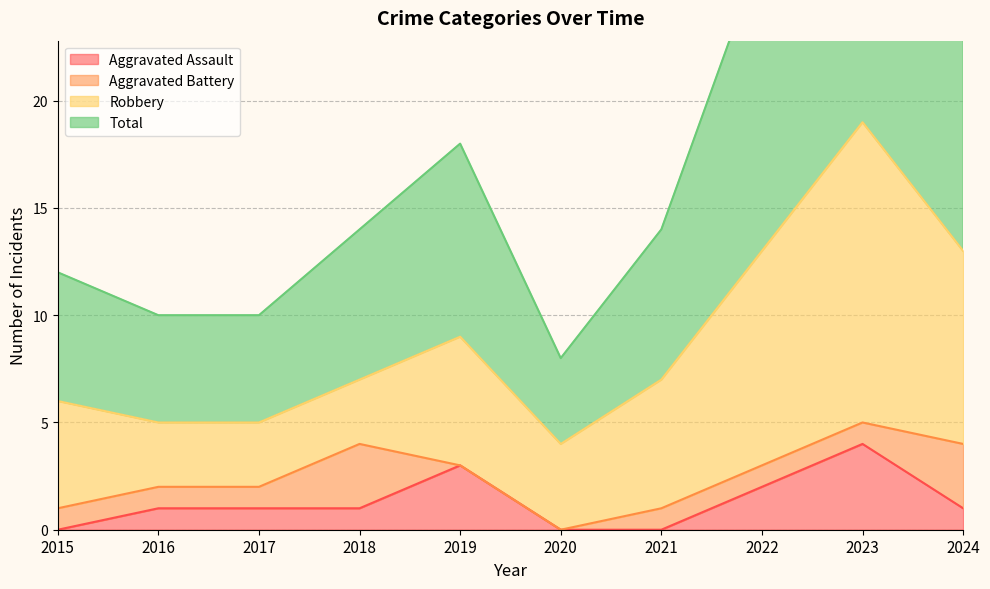

List the labels in order of Total value, largest first.

2023, 2022, 2024, 2019, 2018, 2021, 2015, 2016, 2017, 2020